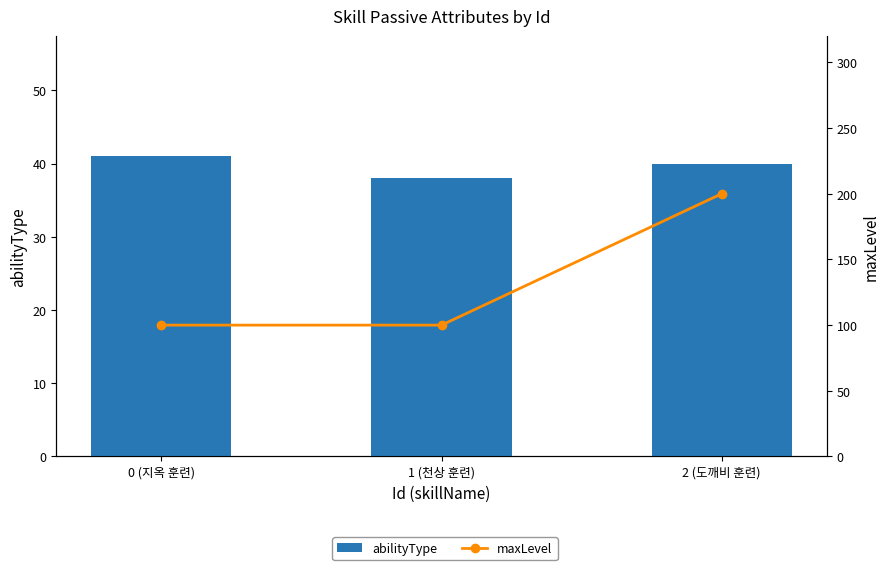

Where is maxLevel nearest to the value 150?

0 (지옥 훈련)